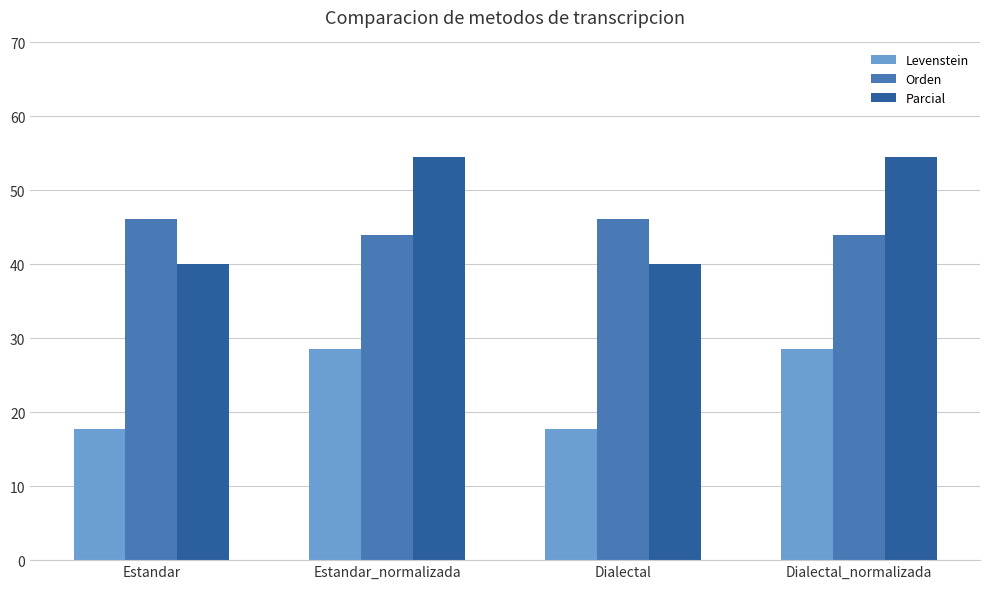

Reading left to right, what are all the values shown in this chart?

Levenstein: Estandar=17.8	Estandar_normalizada=28.6	Dialectal=17.8	Dialectal_normalizada=28.6
Orden: Estandar=46.2	Estandar_normalizada=44.0	Dialectal=46.2	Dialectal_normalizada=44.0
Parcial: Estandar=40.0	Estandar_normalizada=54.5	Dialectal=40.0	Dialectal_normalizada=54.5